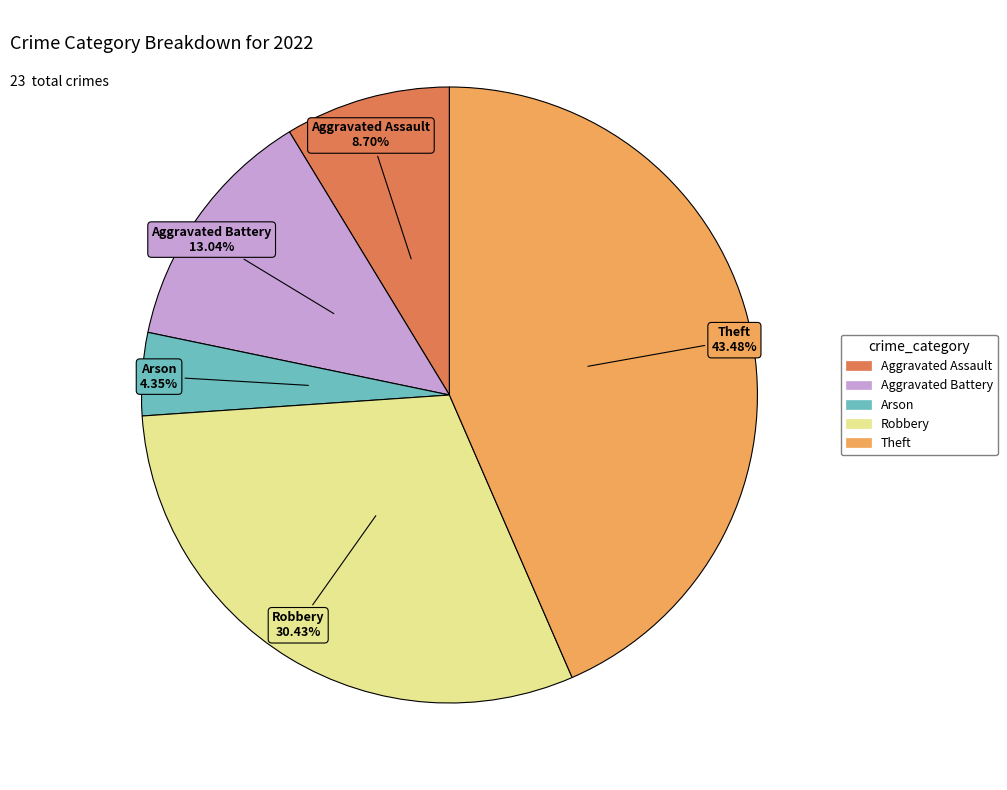

Approximately how many times larger is the value at Arson compared to Aggravated Battery?

0.3